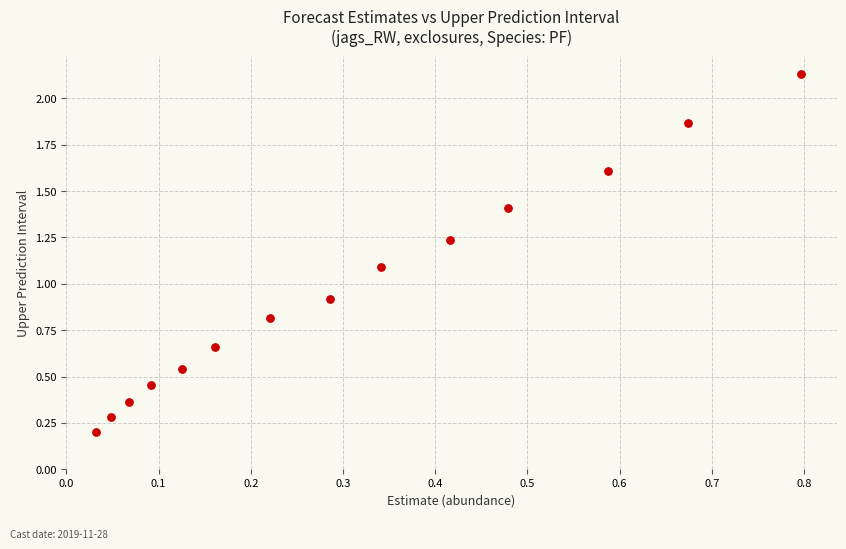

What is the range of X values (max minus min)?

0.8